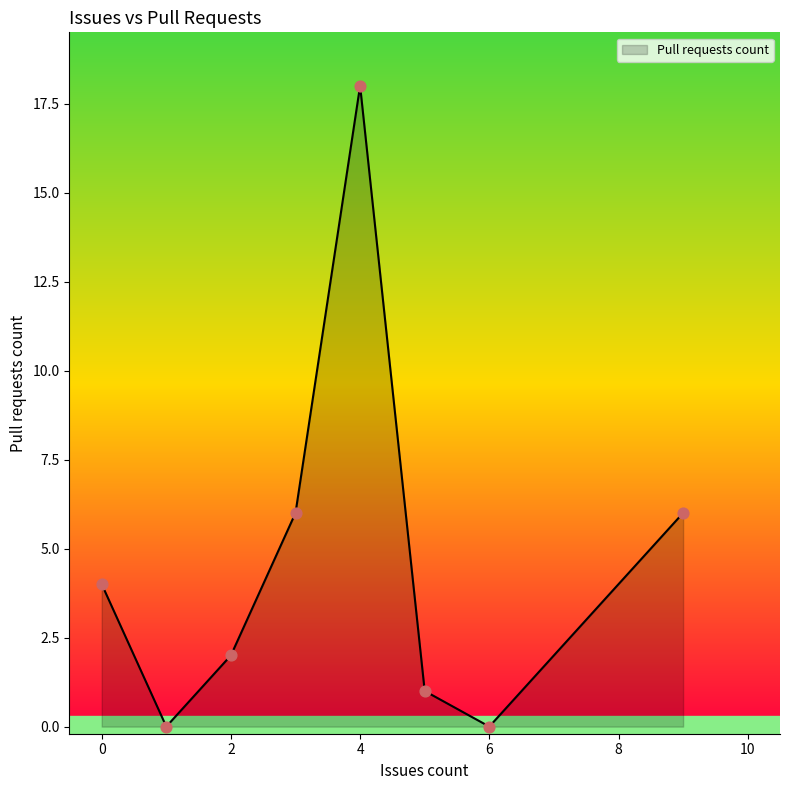

What is the greatest value displayed?

18